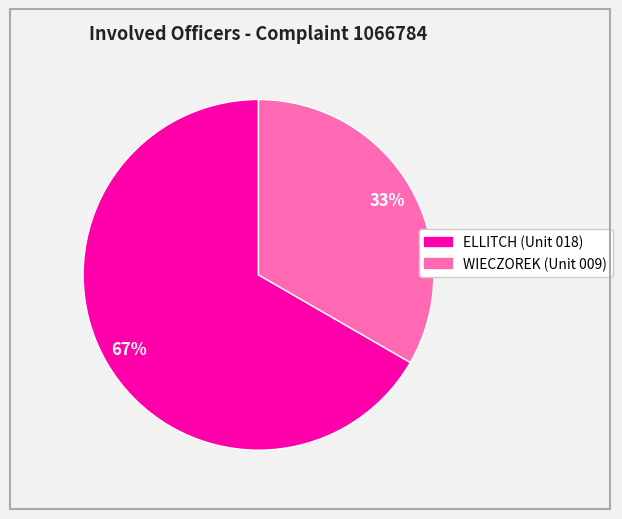

Is it true that ELLITCH is 76% of the pie?

False